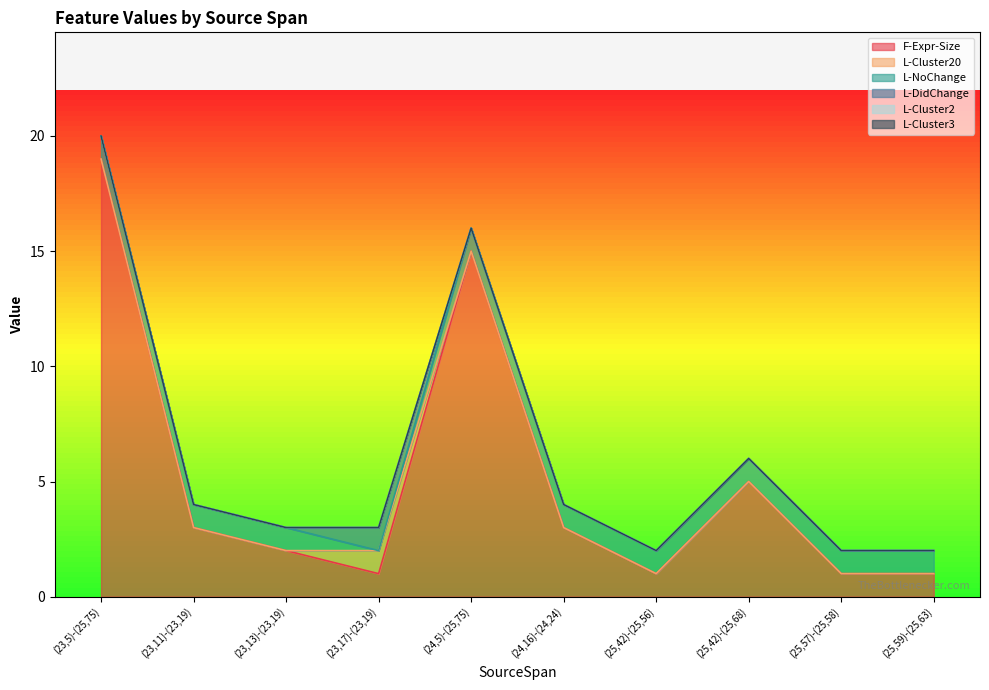

Reading left to right, what are all the values shown in this chart?

F-Expr-Size: 19	3	2	1	15	3	1	5	1	1
L-Cluster20: 0	0	0	1	0	0	0	0	0	0
L-NoChange: 1	1	1	0	1	1	1	1	1	1
L-DidChange: 0	0	0	1	0	0	0	0	0	0
L-Cluster2: 0	0	0	0	0	0	0	0	0	0
L-Cluster3: 0	0	0	0	0	0	0	0	0	0